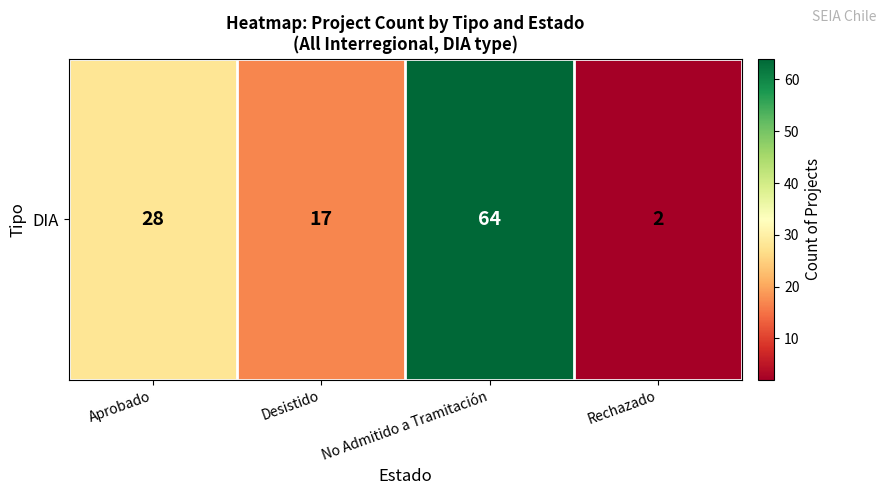

True or false: the data shows 64 at No Admitido a Tramitación.

True